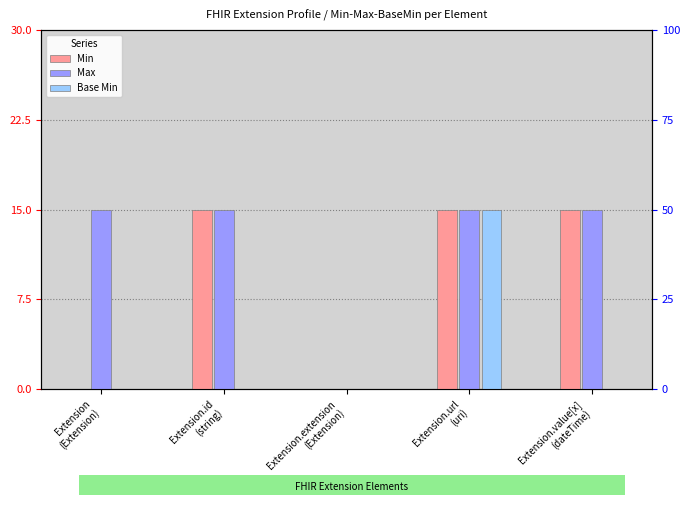

Does the chart contain any negative values?

No